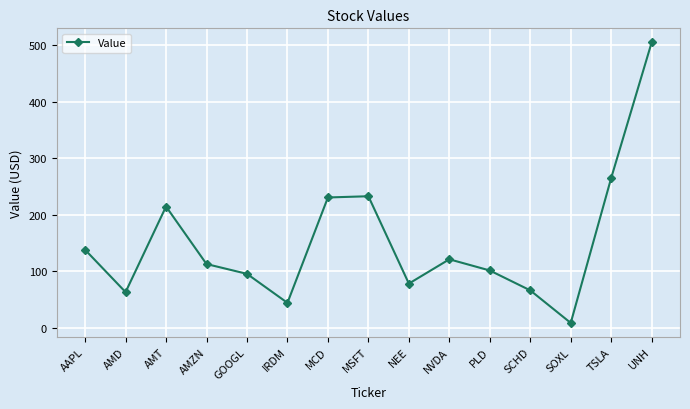

What is the smallest value displayed?

8.9